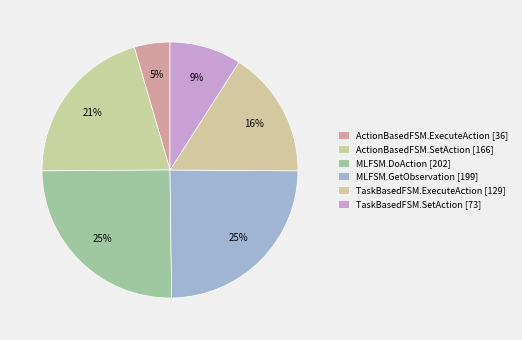

To the nearest percent, what is the difference between the ActionBasedFSM.ExecuteAction and TaskBasedFSM.SetAction slice percentages?

5%